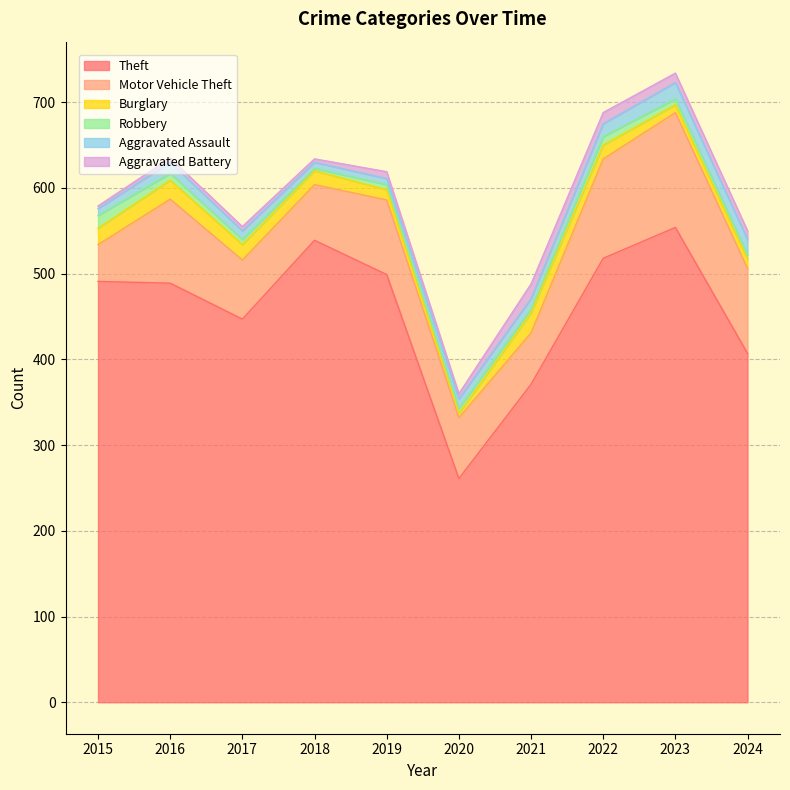

What is the value of the Robbery point at the 8th from the left?

10